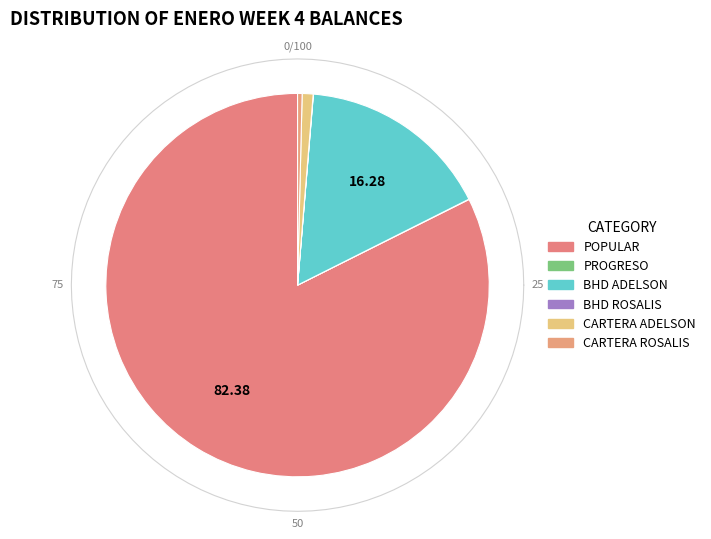

What is the majority slice?

POPULAR